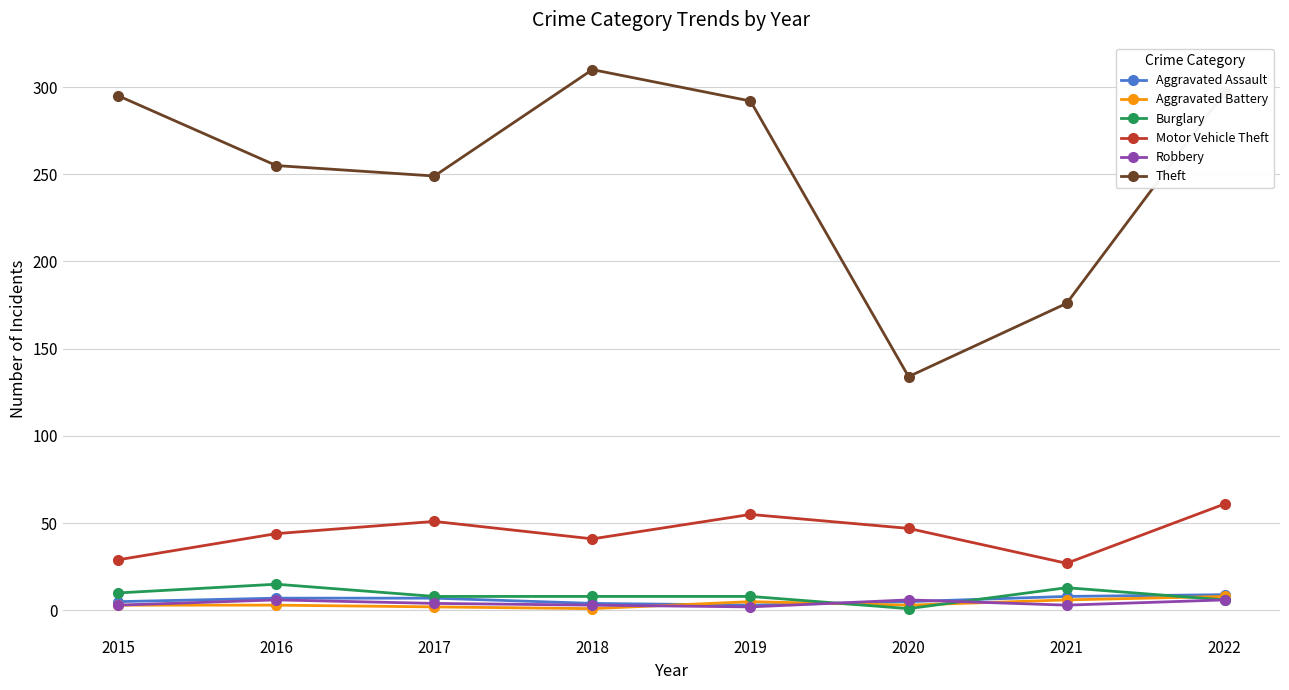

True or false: Theft and Aggravated Battery intersect in this chart.

False